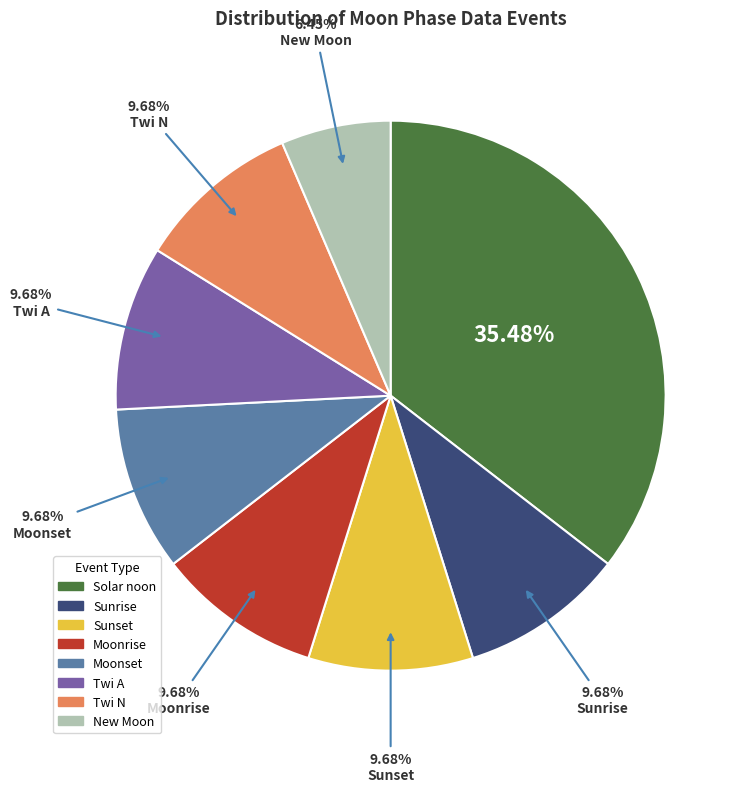

What percentage is the Moonset slice, to the nearest percent?

10%